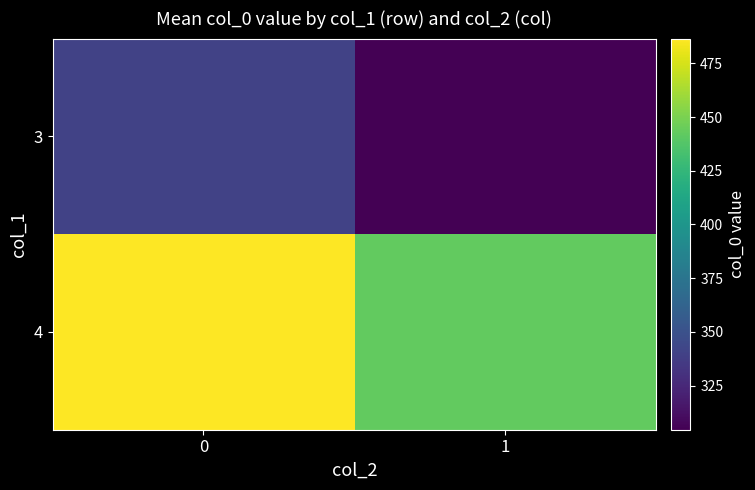

Which series has the widest spread of values?

row_1